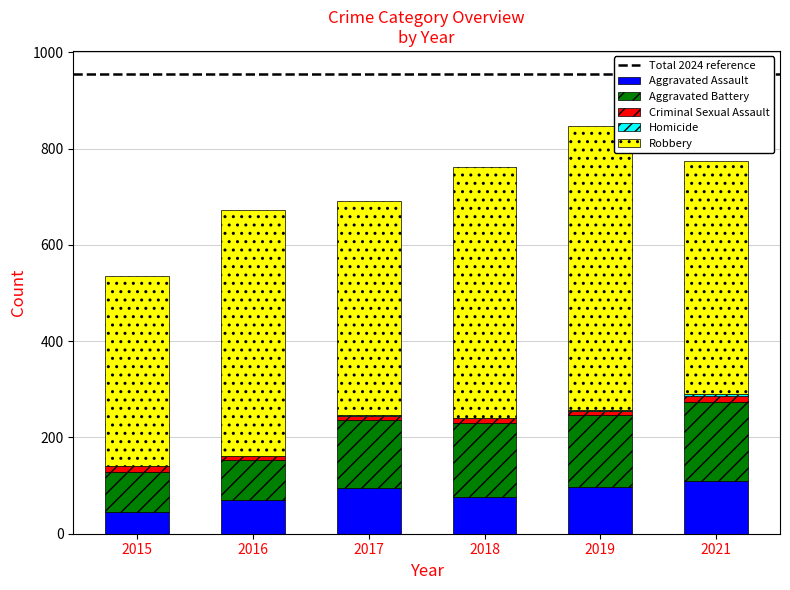

At which category is the sum across all series the highest?

2019